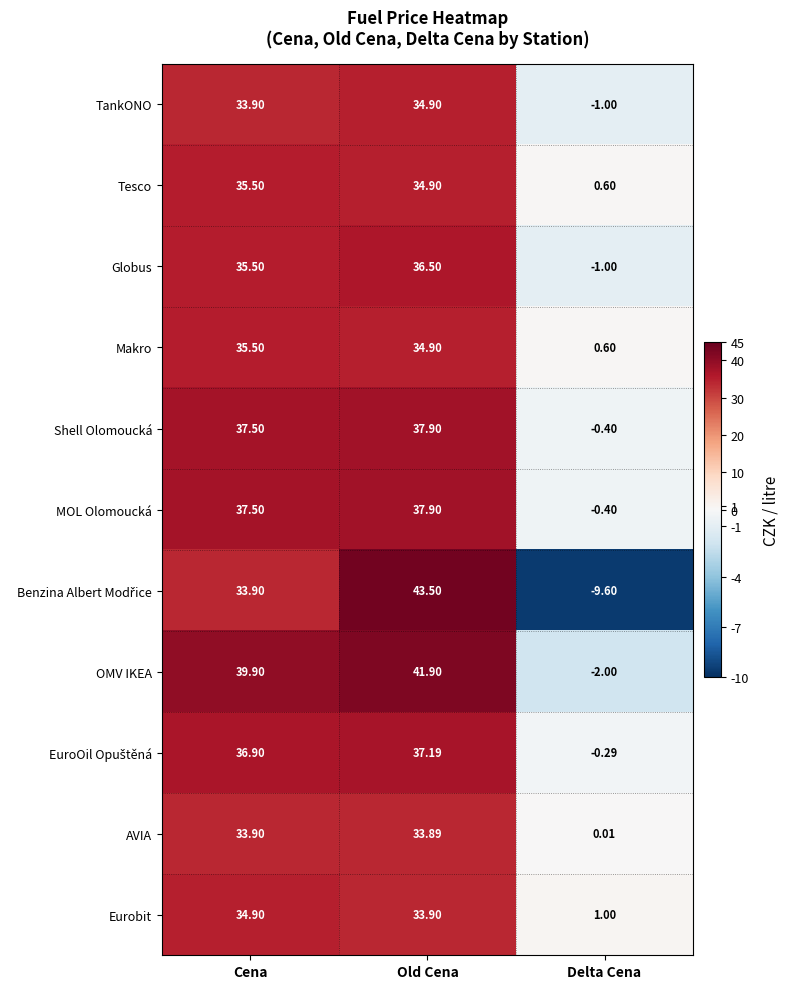

Which category has the highest value in the TankONO series?

Old Cena